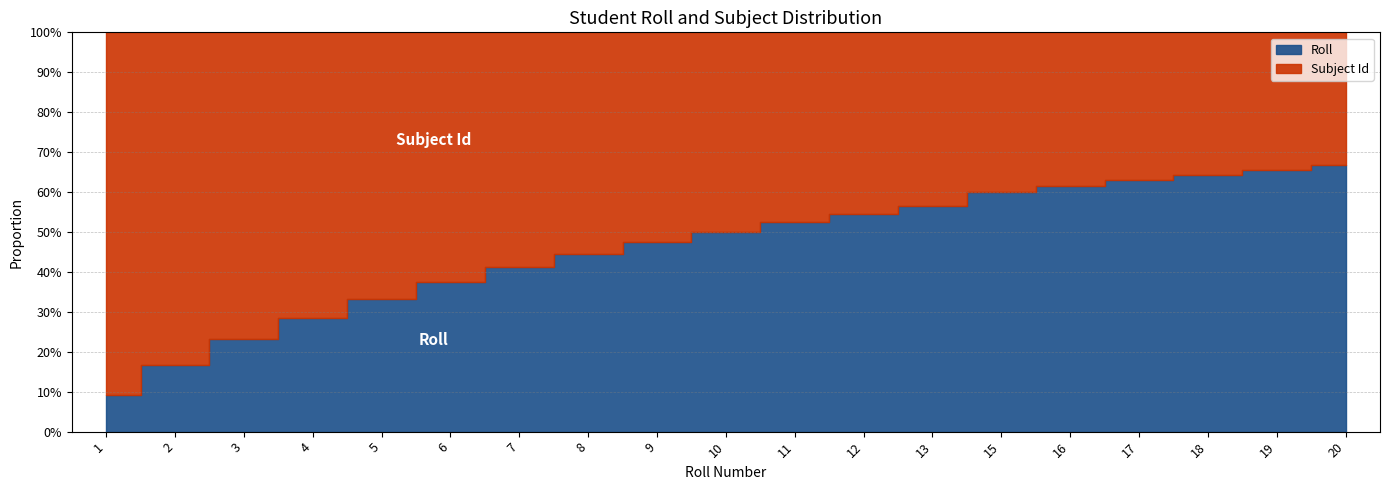

Rank the series by their maximum value, from highest to lowest.

Roll, Subject Id